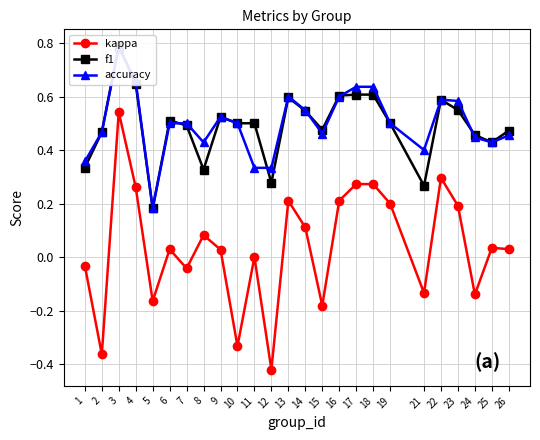

What is the average value of the f1 series?

0.5